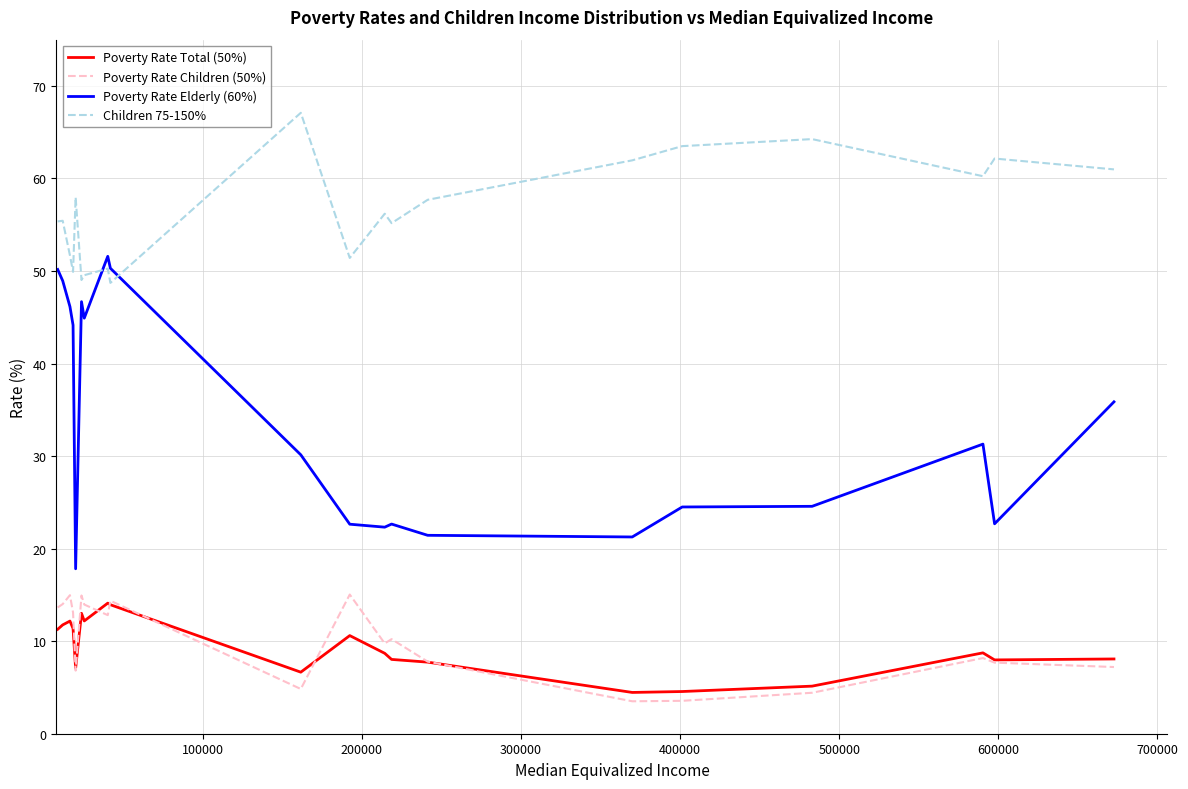

Does the chart have visible grid lines?

Yes